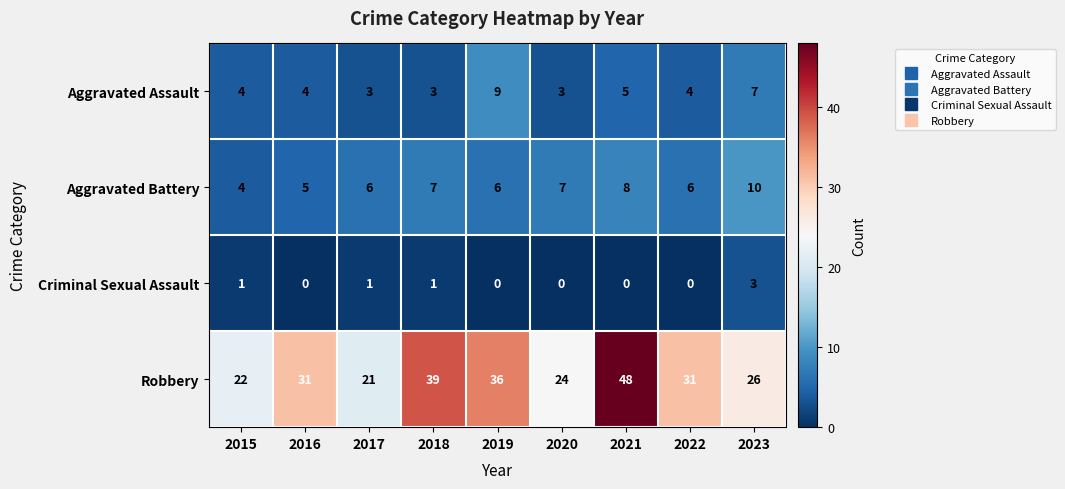

What is the difference between the Aggravated Battery values at 2015 and 2018?

3